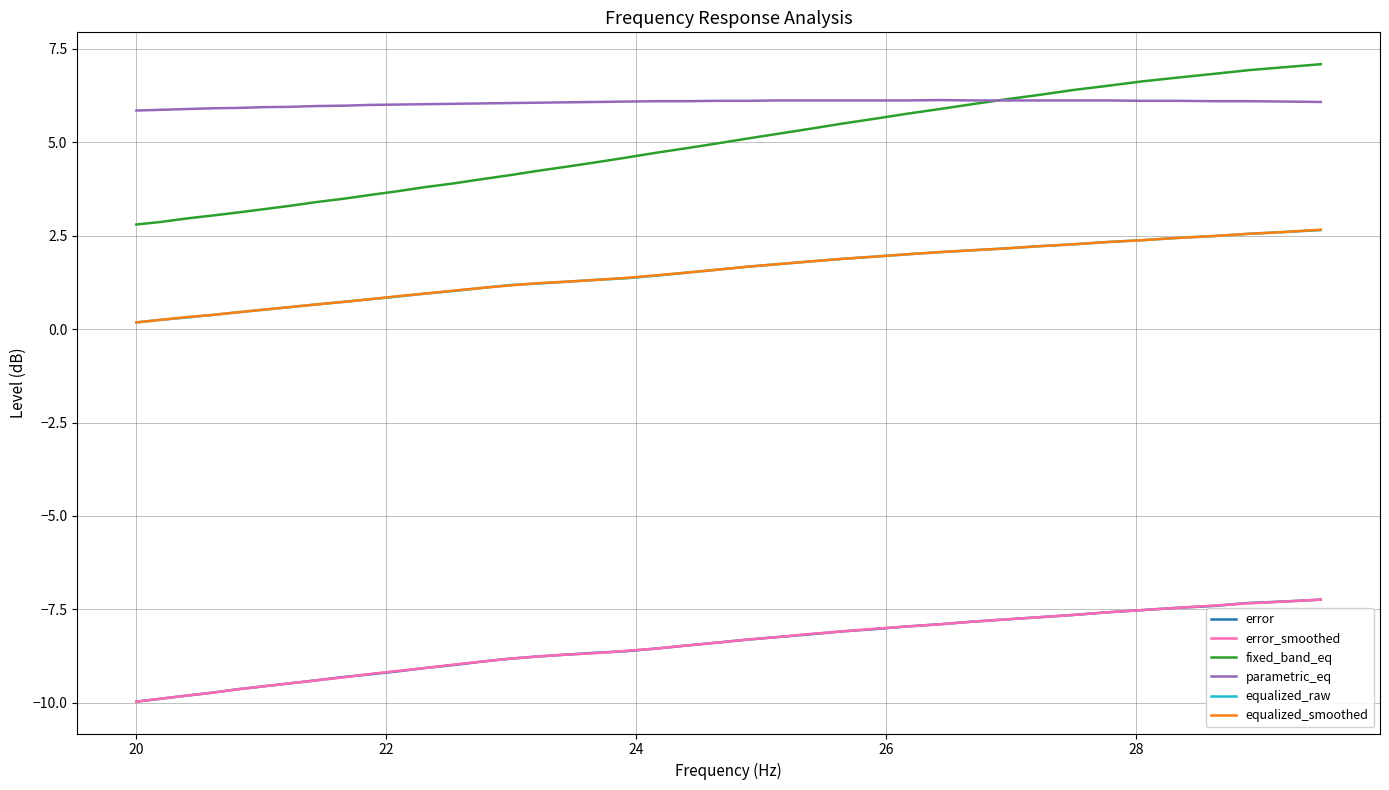

True or false: fixed_band_eq and equalized_raw cross at least once.

False